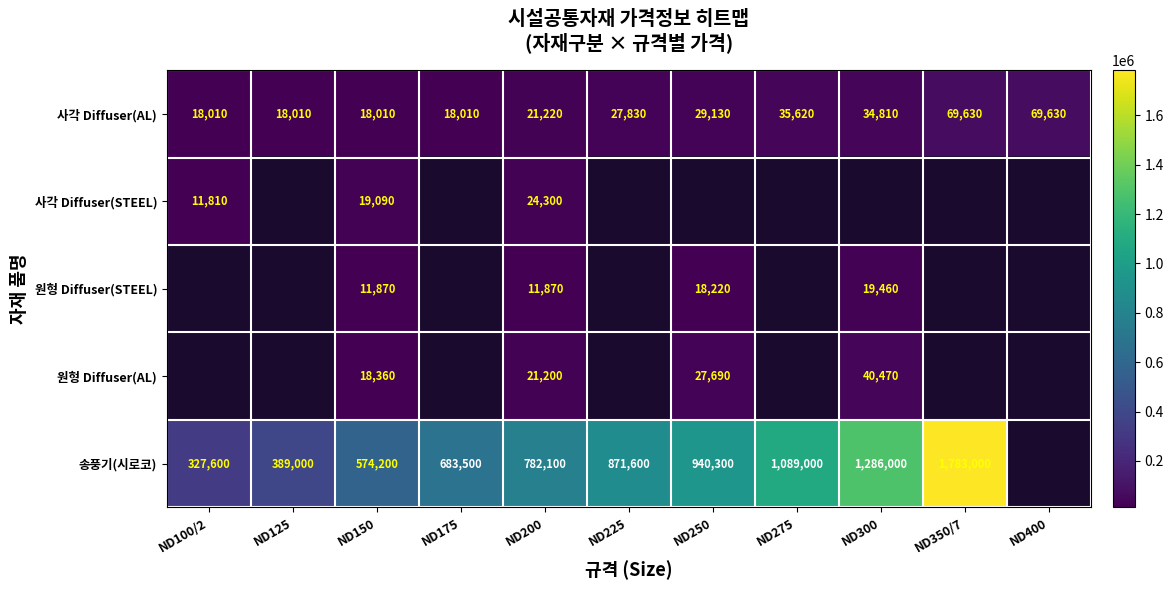

The value of 원형 Diffuser(AL) at ND300 is 18646.8. True or false?

False